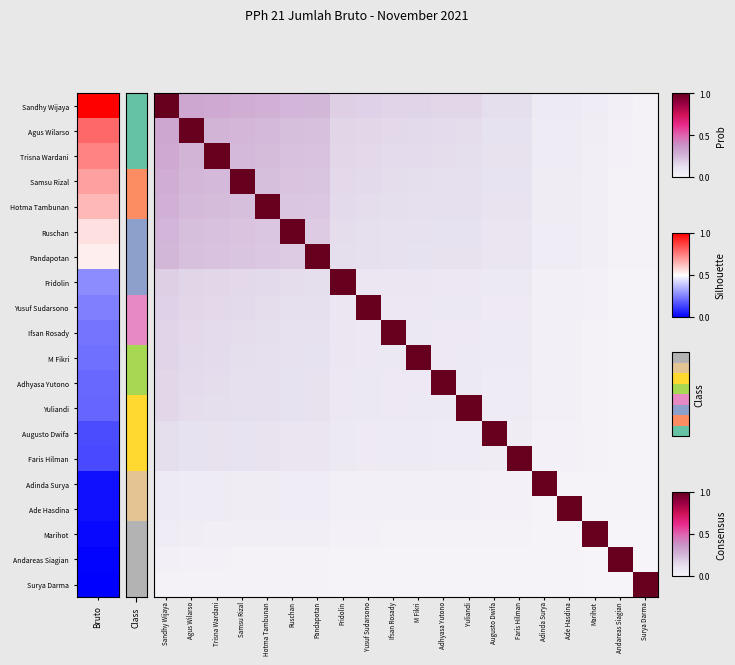

At how many categories does at least one series exceed 0?

20